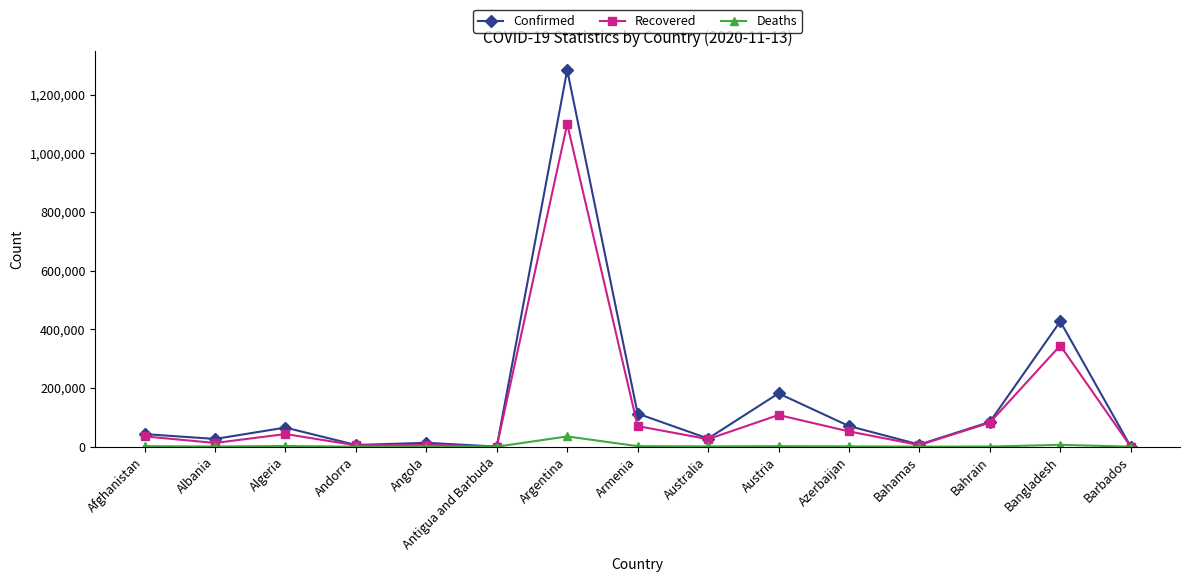

Read the Confirmed value at Bahrain.

84192